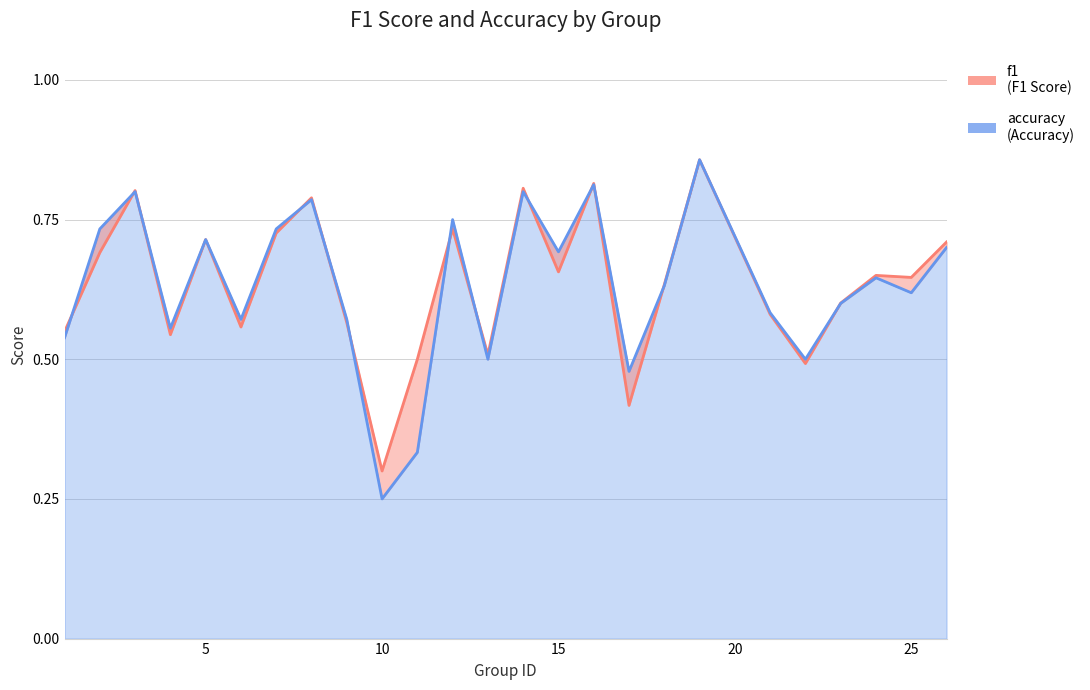

What is the value of the accuracy point at the 4th from the left?

0.6